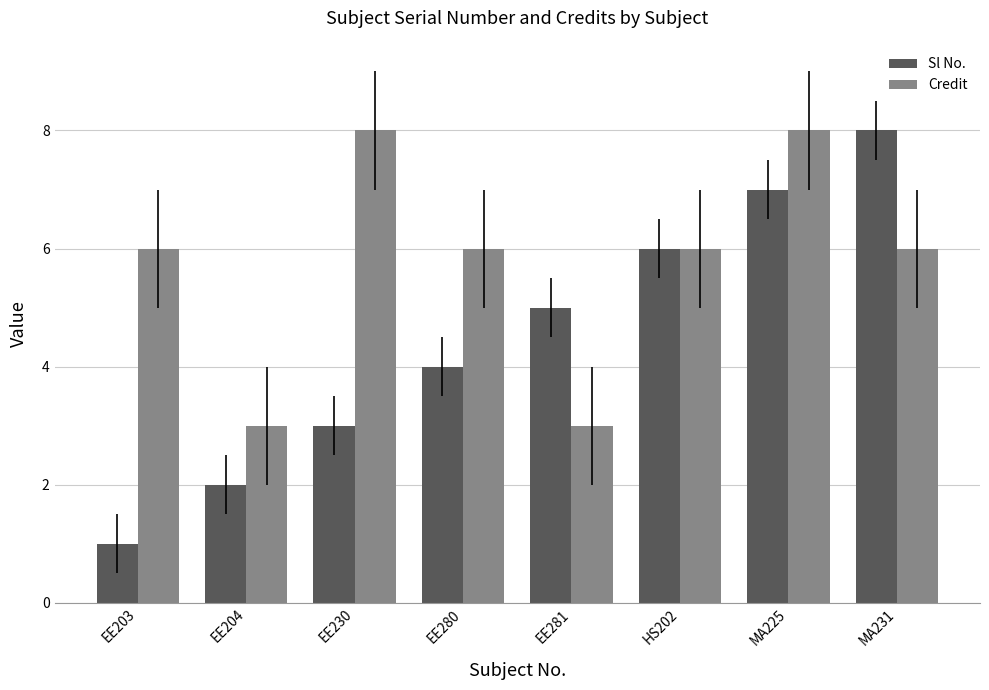

Reading left to right, transcribe all the data shown in this chart.

Sl No.: 1	2	3	4	5	6	7	8
Credit: 6	3	8	6	3	6	8	6